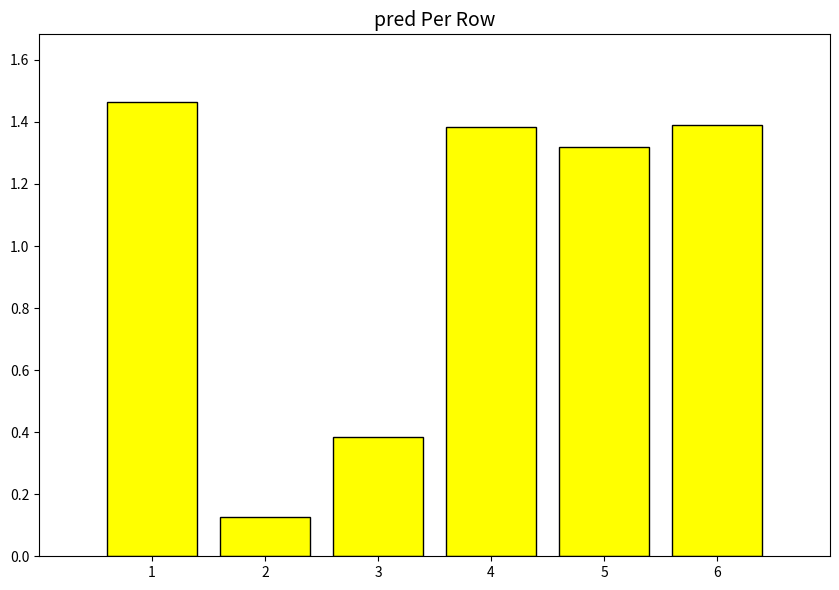

What is the value of the 4th bar from the left?

1.4